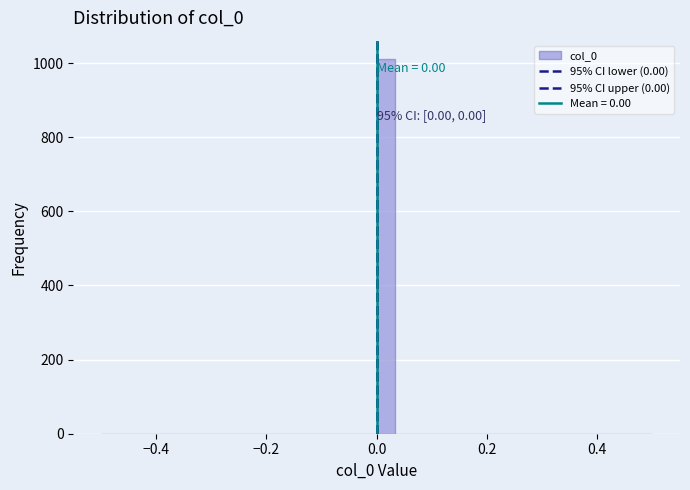

Around what value on the x-axis is the tallest bar? Give the approximate position of its centre, as read against the axis.

0.02